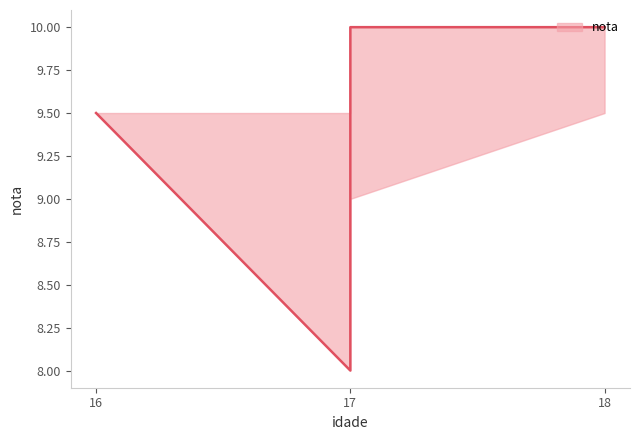

Reading left to right, list all the values displayed in this chart.

nota: 9.5	8.0	10.0	10.0
nota_upper: 9.5	9.5	10.0	10.0
nota_lower: 9.5	8.0	9.0	9.5